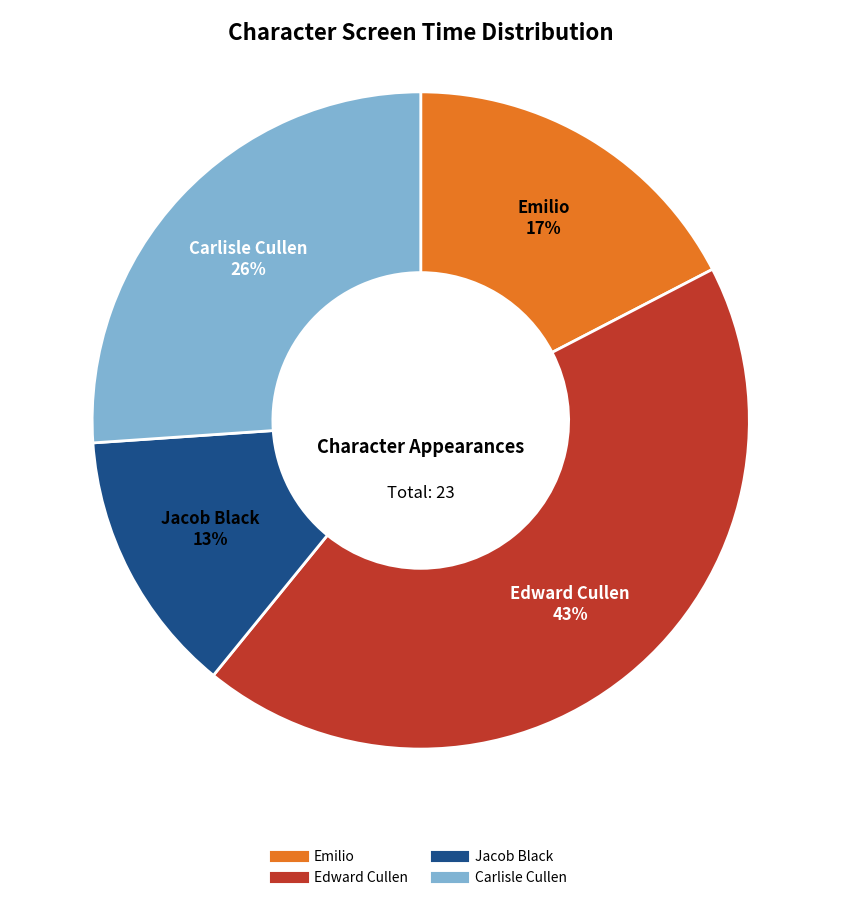

What is the smallest slice in the pie chart?

Jacob Black